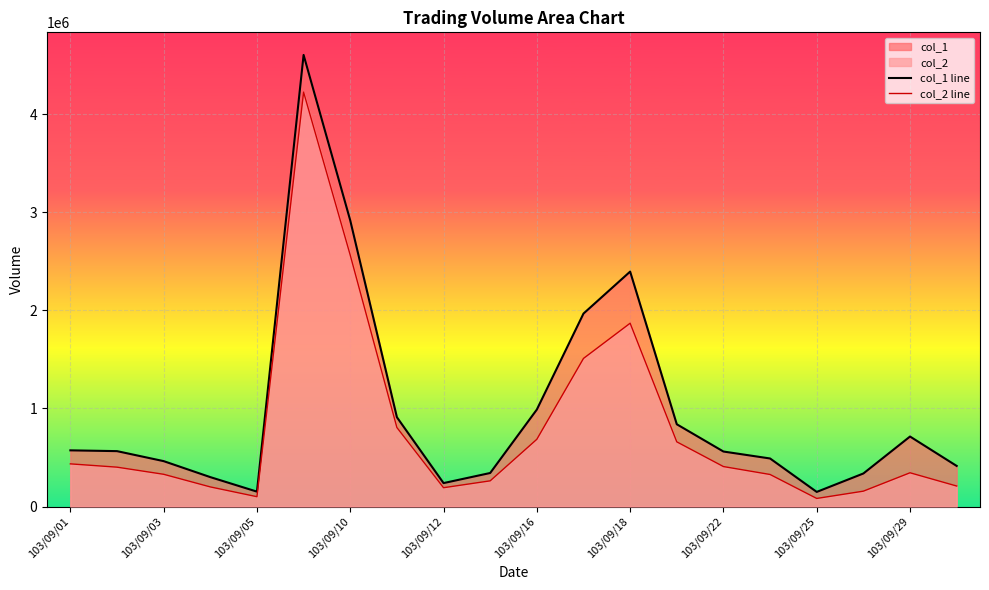

Rank the series by their maximum value, from lowest to highest.

col_2 line, col_1 line